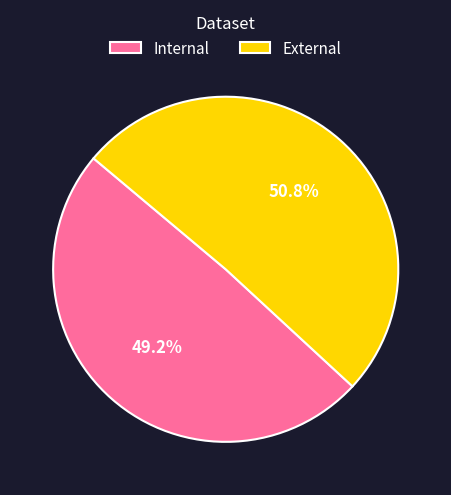

To the nearest percent, what is the difference between the largest and smallest slice percentages?

2%